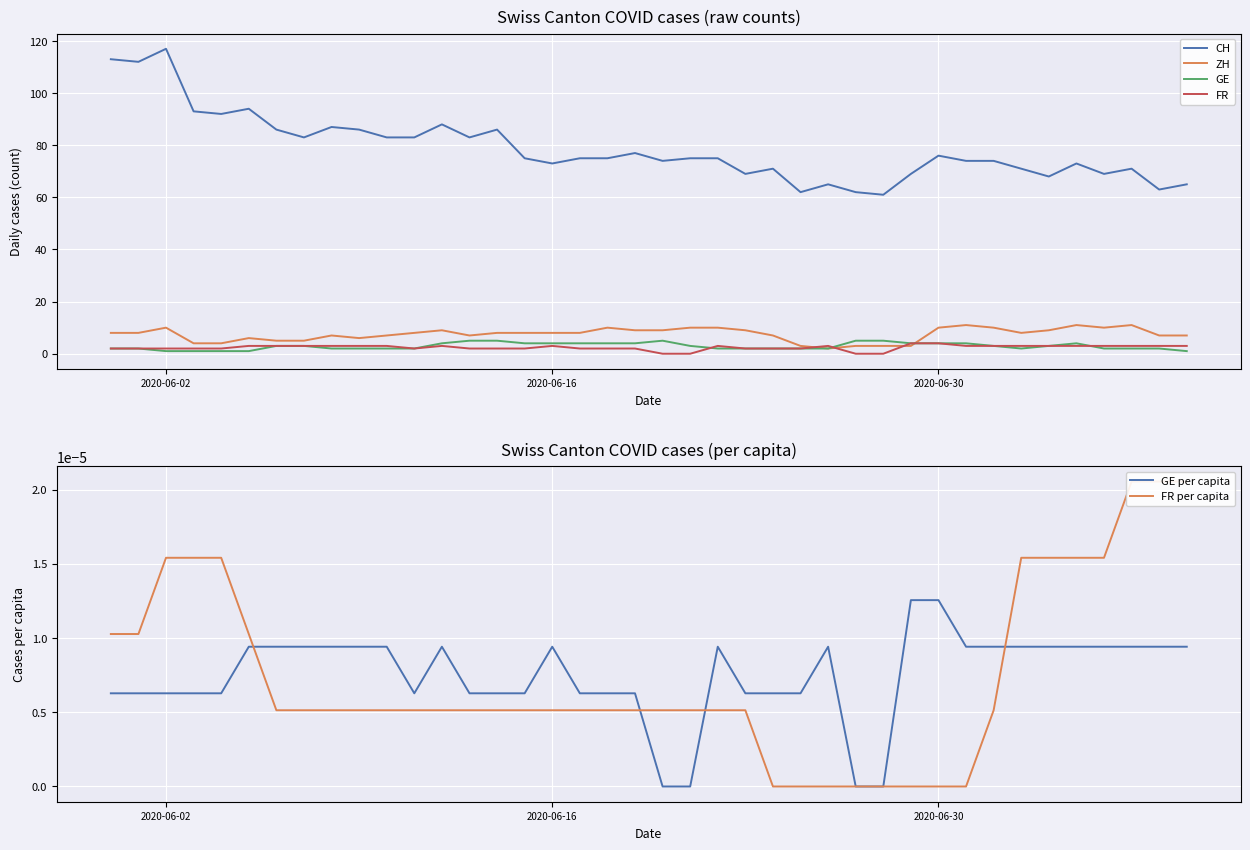

The value of CH at 2020-06-02 is 177. True or false?

False